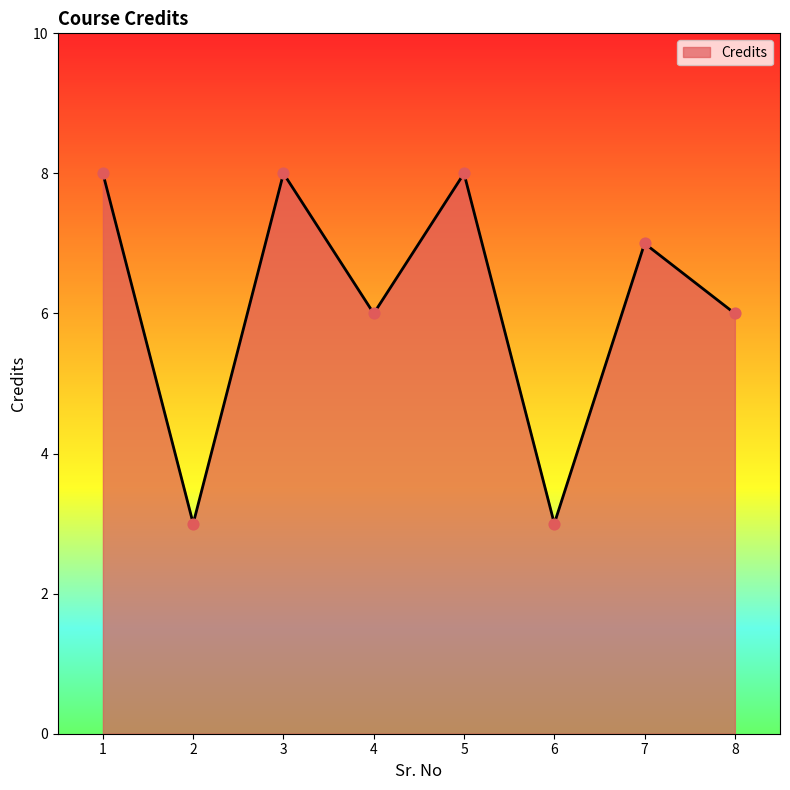

Approximately how many times larger is the value at 2 compared to 8?

0.5